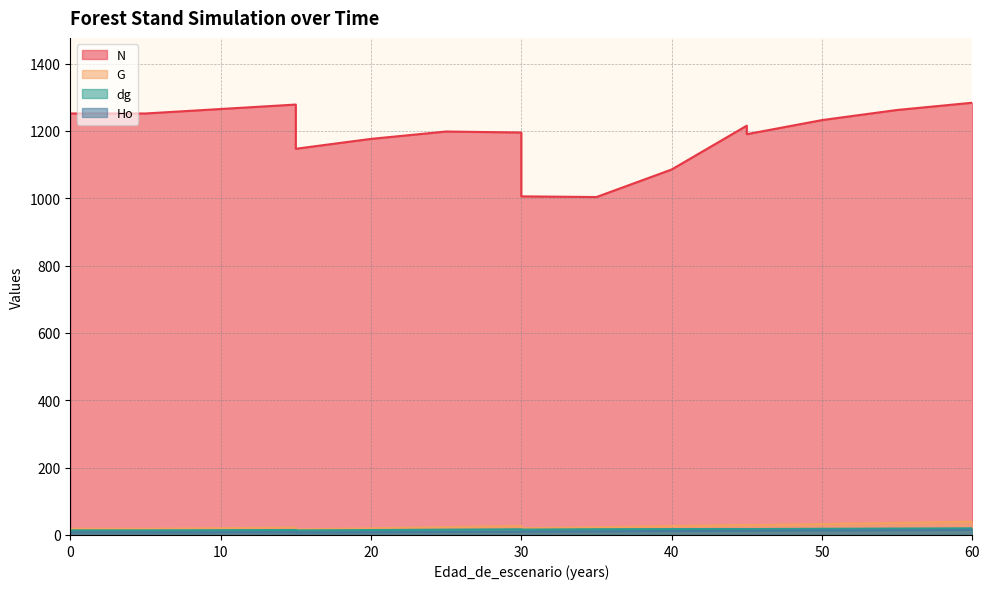

At which category does N reach its first local peak?

15